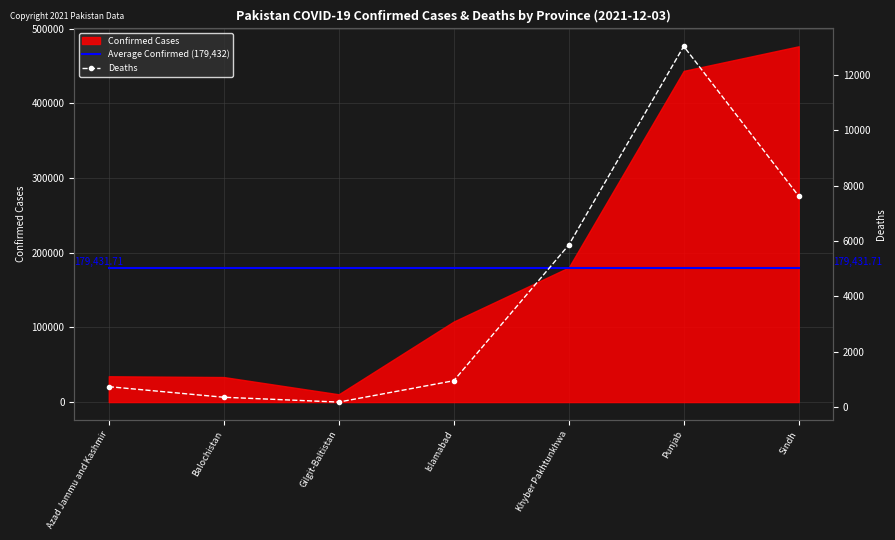

At which label does Deaths first exceed 957?

Khyber Pakhtunkhwa